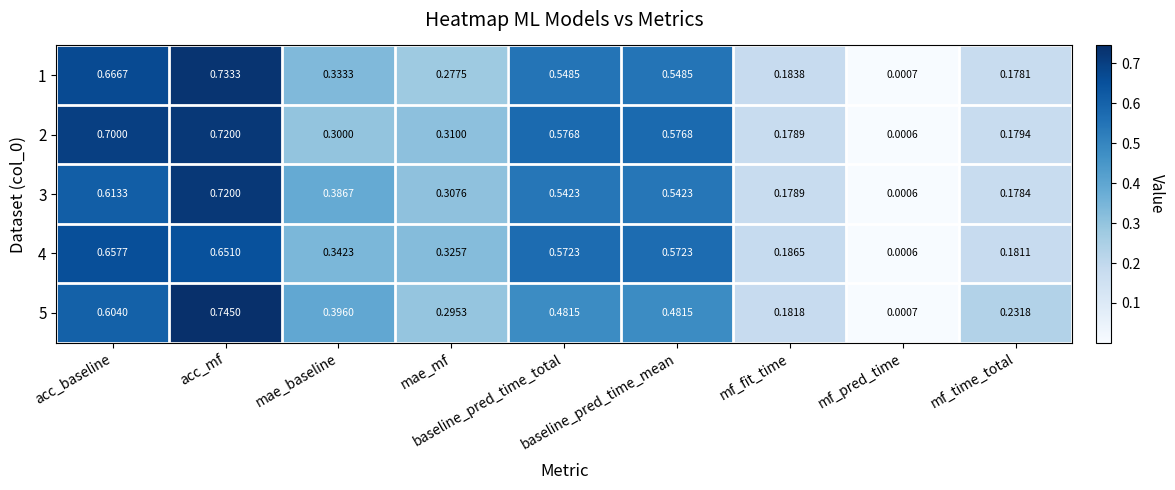

Which category has the highest value in the 2 series?

acc_mf